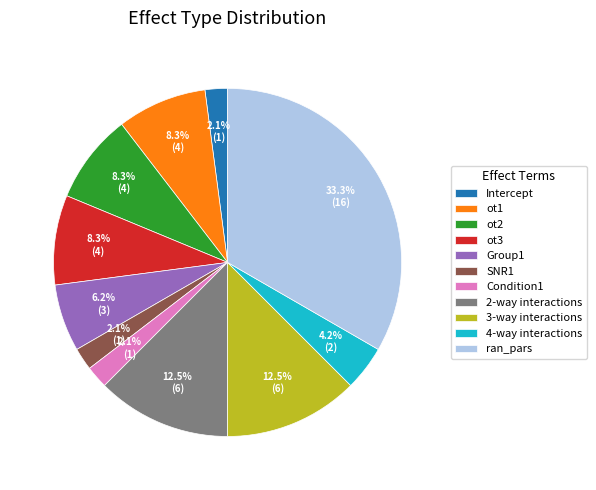

Between ot3 and Group1, which is larger?

ot3